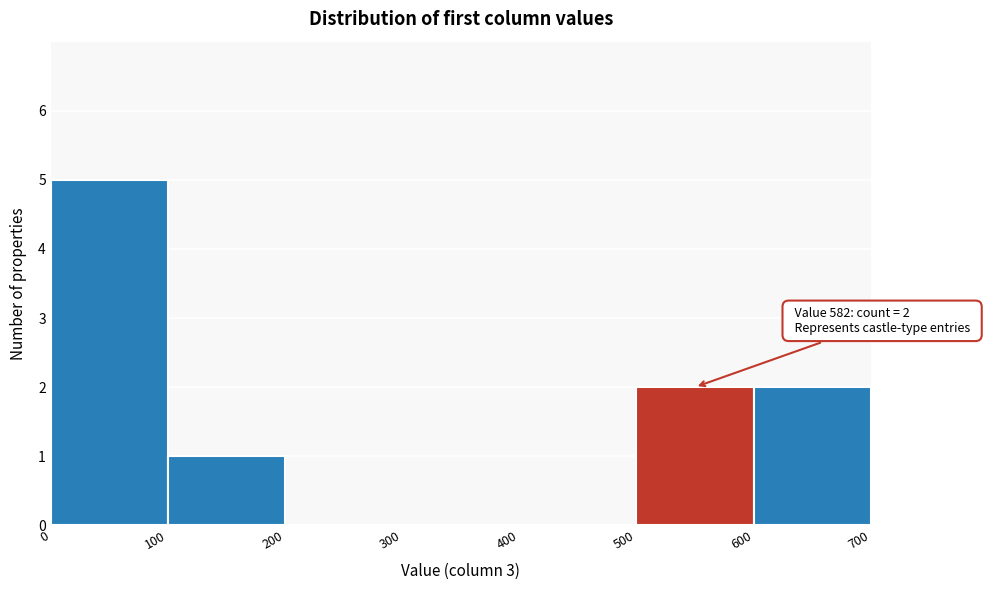

Which range on the x-axis has the tallest bar?

0 to 100